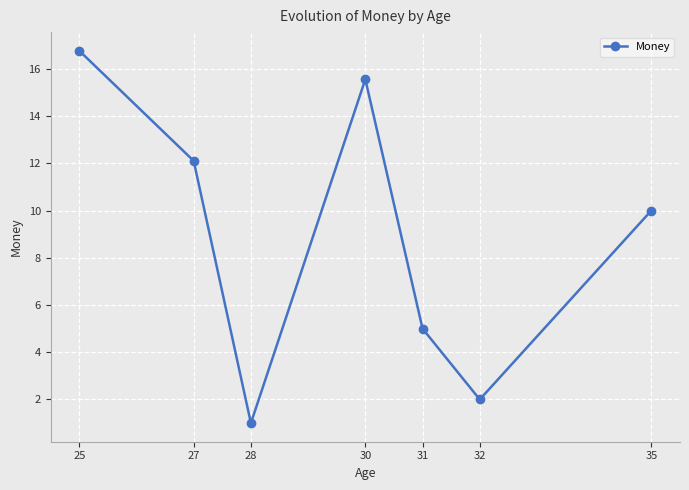

At which category does the chart reach its peak across all series?

25